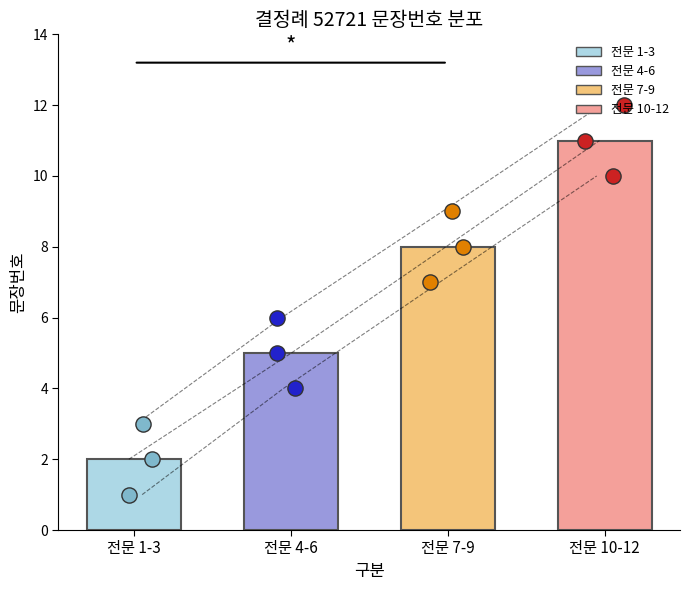

Between 10 and 6, which is larger?

10